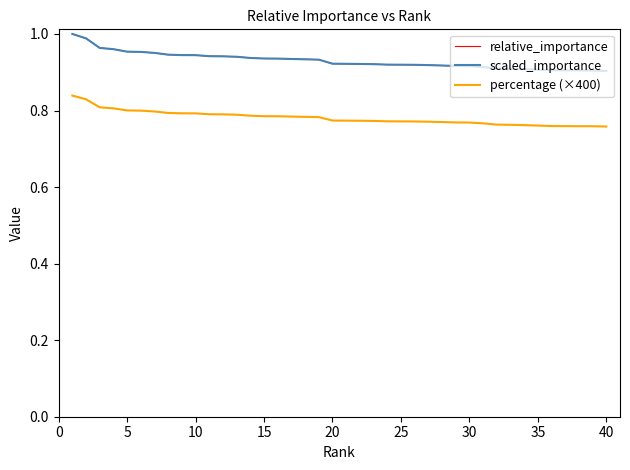

Does the chart have visible grid lines?

No